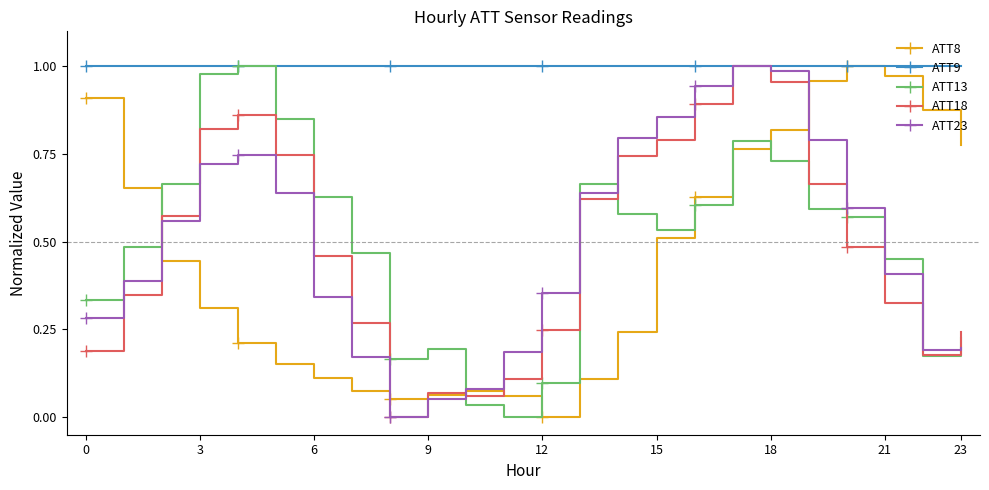

Which series has the largest total across all categories?

ATT9